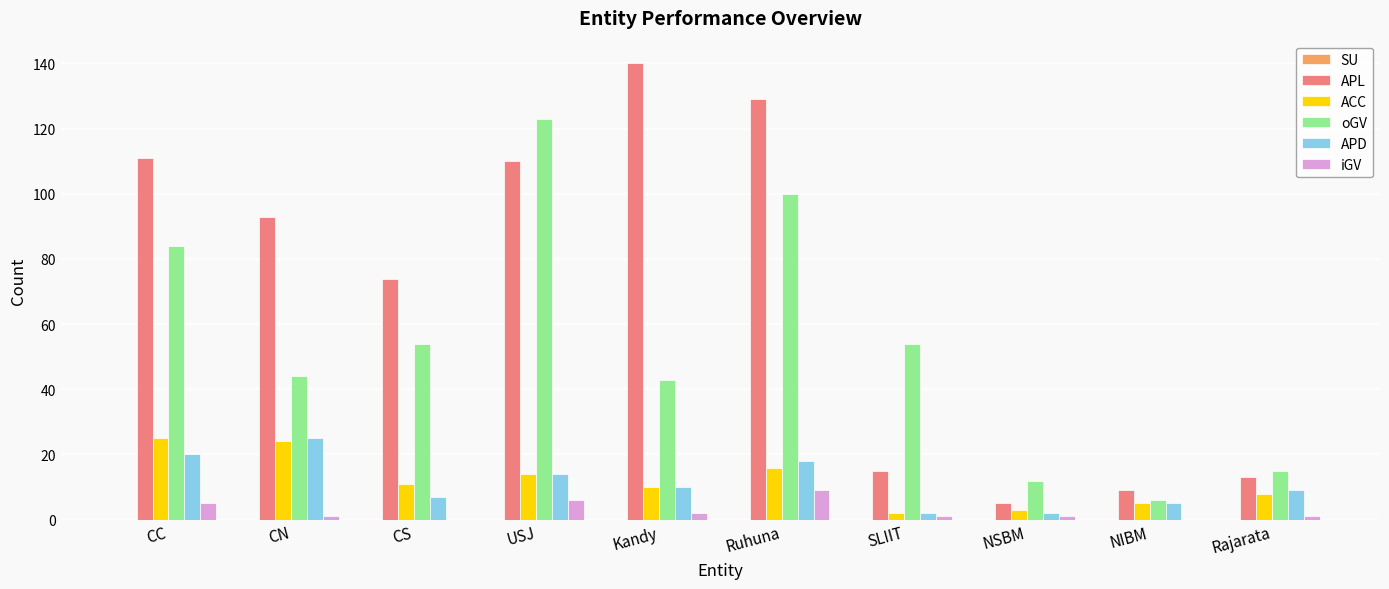

How many groups of bars are there?

10